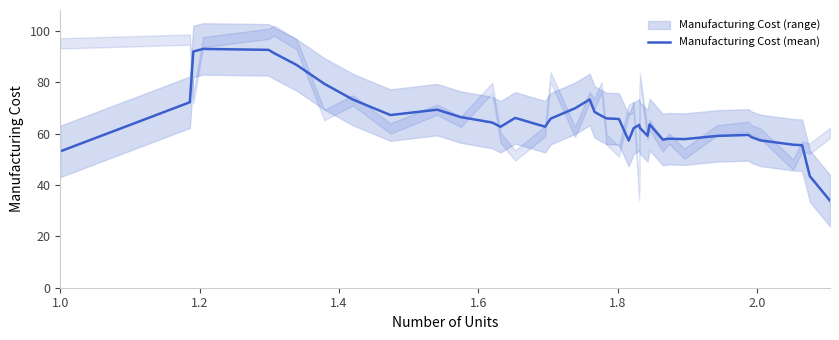

What is the highest value of the Manufacturing Cost (mean) series?

92.9